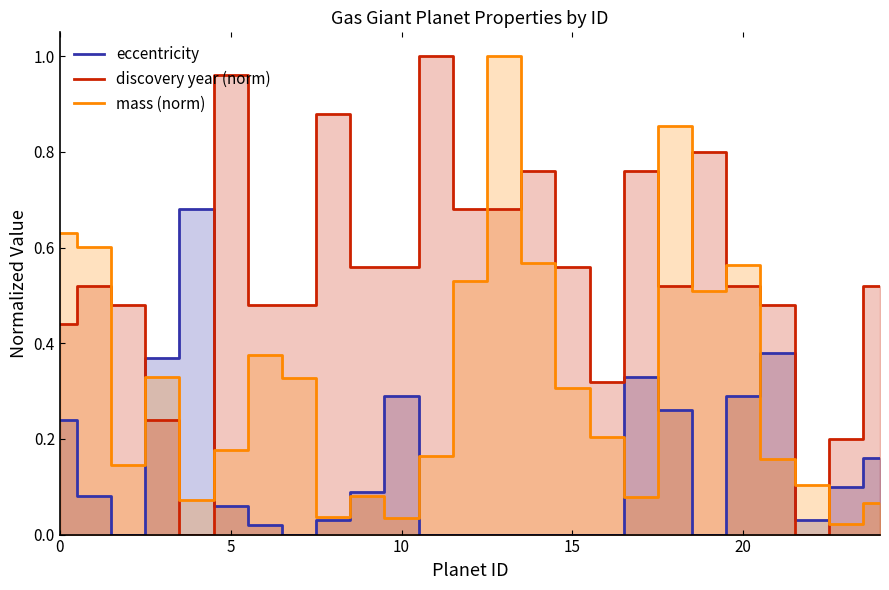

Reading left to right, transcribe all the data shown in this chart.

eccentricity: 0.2	0.1	0.0	0.4	0.7	0.1	0.0	0.0	0.0	0.1	0.3	0.0	0.0	0.0	0.0	0.0	0.0	0.3	0.3	0.0	0.3	0.4	0.0	0.1	0.2
discovery year (norm): 0.4	0.5	0.5	0.2	0.0	1.0	0.5	0.5	0.9	0.6	0.6	1.0	0.7	0.7	0.8	0.6	0.3	0.8	0.5	0.8	0.5	0.5	0.0	0.2	0.5
mass (norm): 0.6	0.6	0.1	0.3	0.1	0.2	0.4	0.3	0.0	0.1	0.0	0.2	0.5	1.0	0.6	0.3	0.2	0.1	0.9	0.5	0.6	0.2	0.1	0.0	0.1